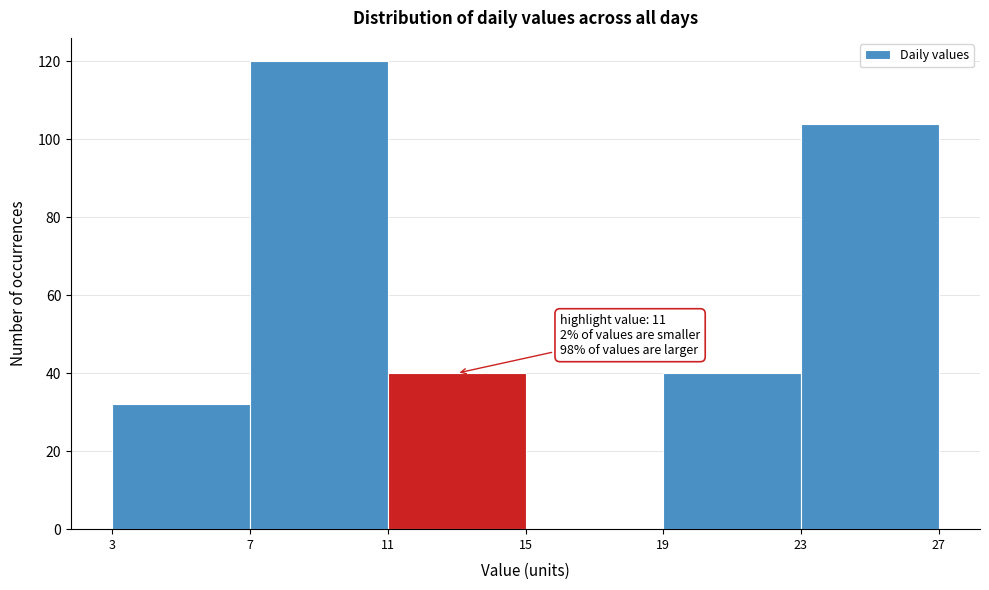

Which range on the x-axis has the tallest bar?

7 to 11